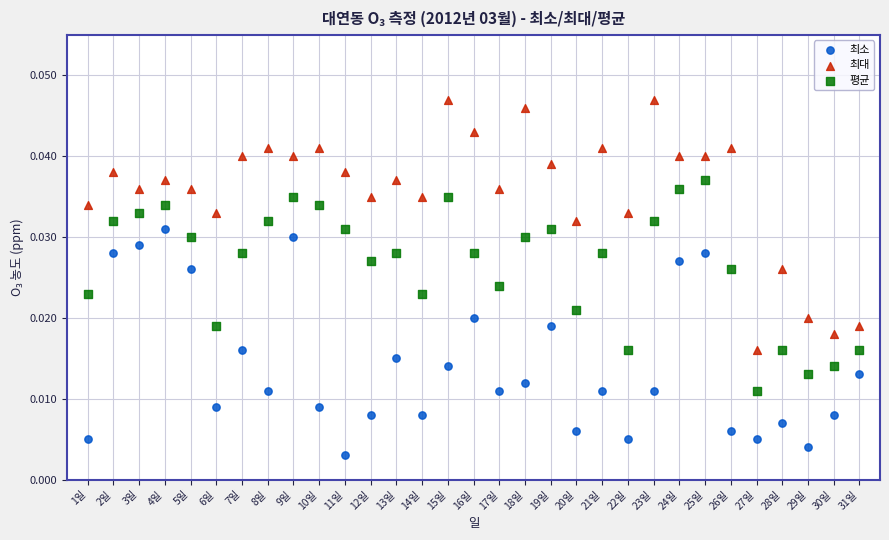

Which series contains the lowest Y value?

최소